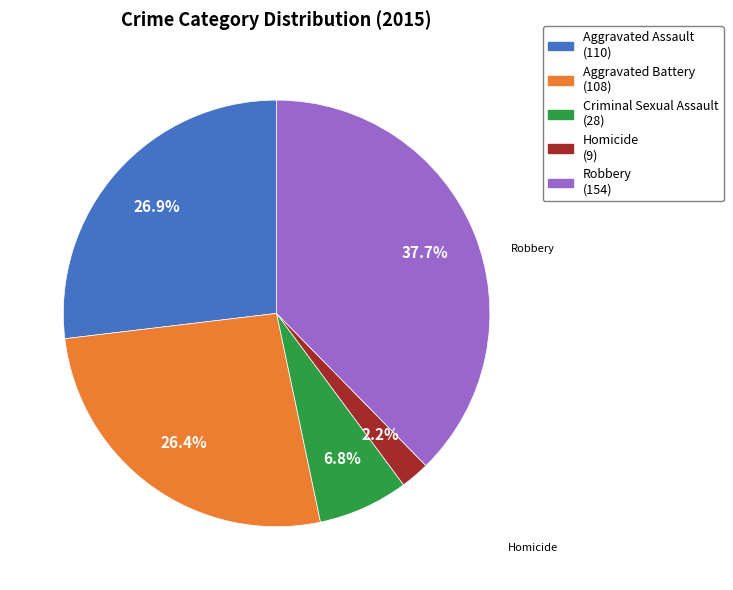

What is the smallest slice in the pie chart?

Homicide